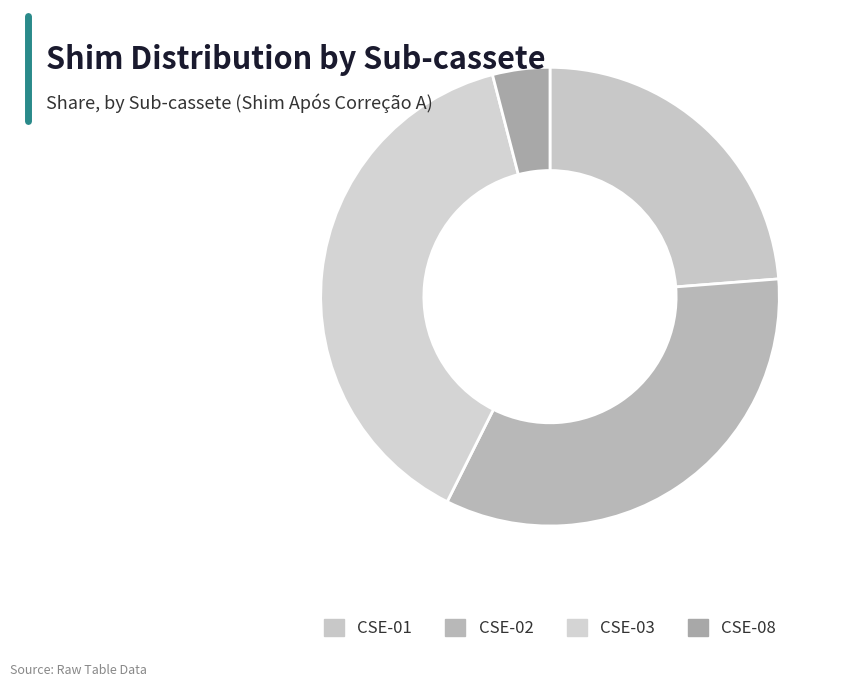

Count the number of slices in the pie.

4